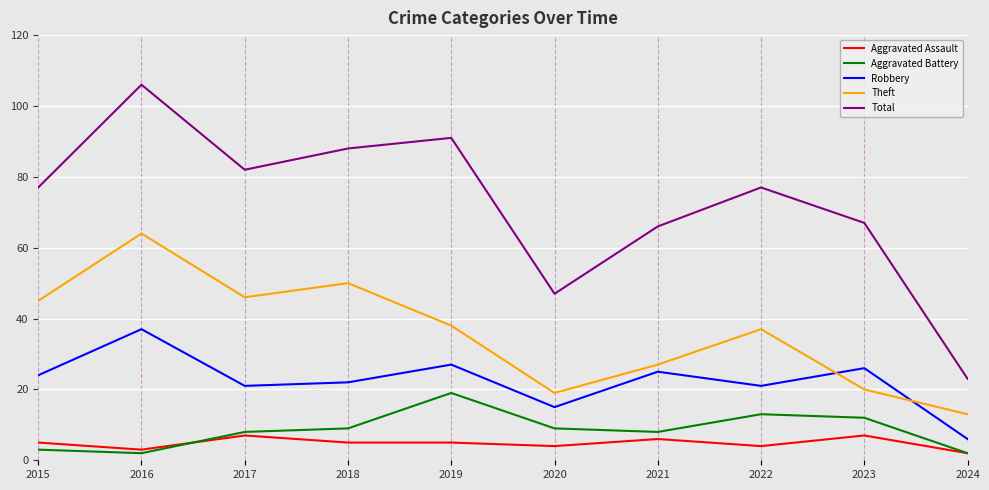

Count the number of categories in the chart.

10